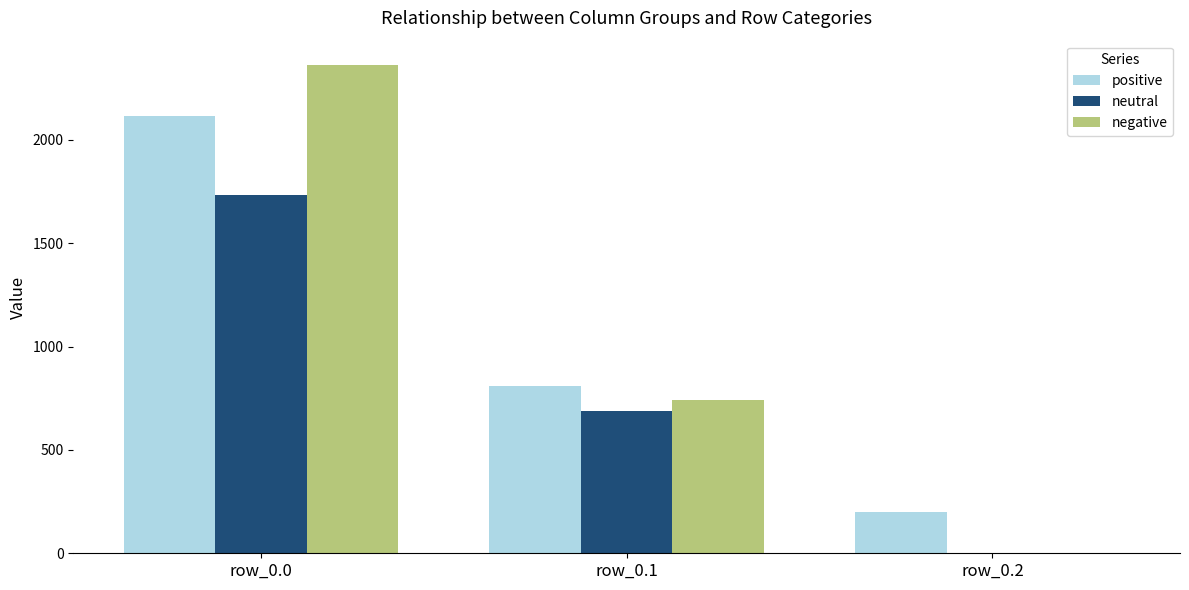

What is the sum of all positive values?

3123.2